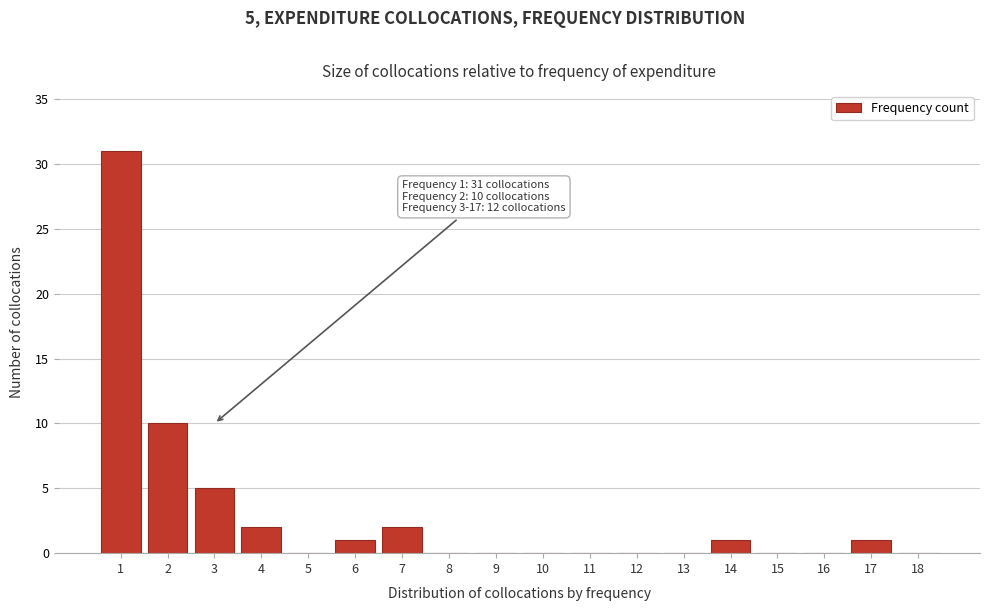

Reading right to left, extract all data points from this chart.

18=0	17=1	16=0	15=0	14=1	13=0	12=0	11=0	10=0	9=0	8=0	7=2	6=1	5=0	4=2	3=5	2=10	1=31